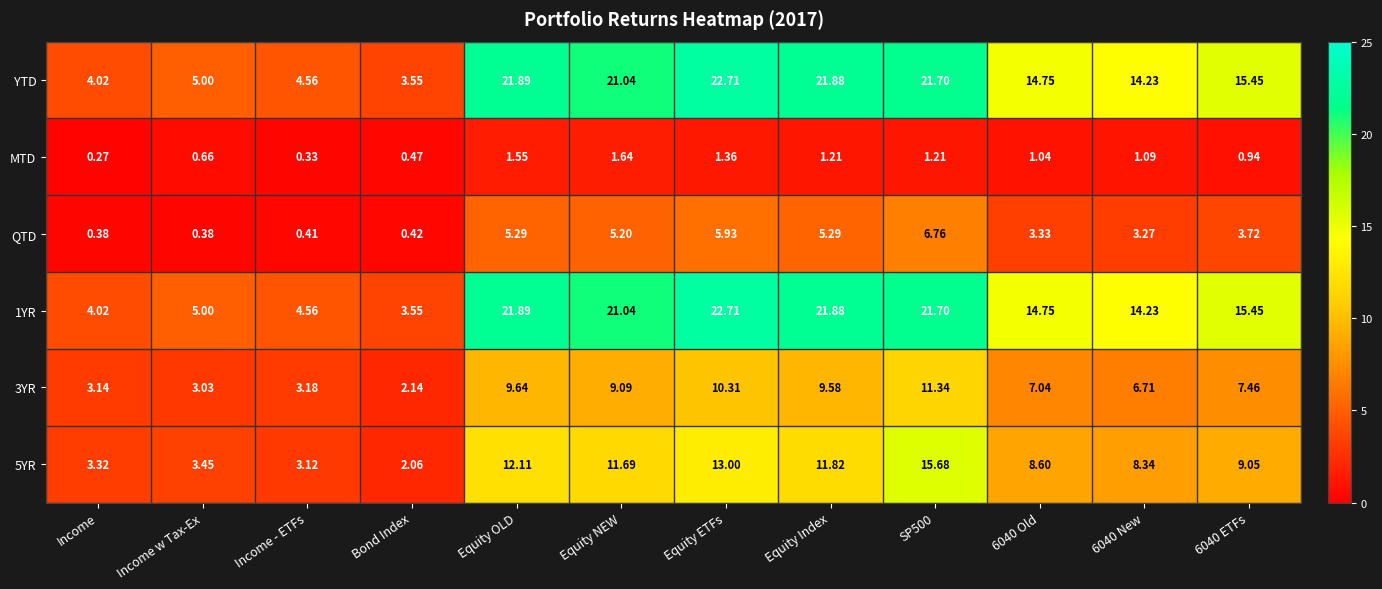

Where does the 5YR series first go above 9?

Equity OLD